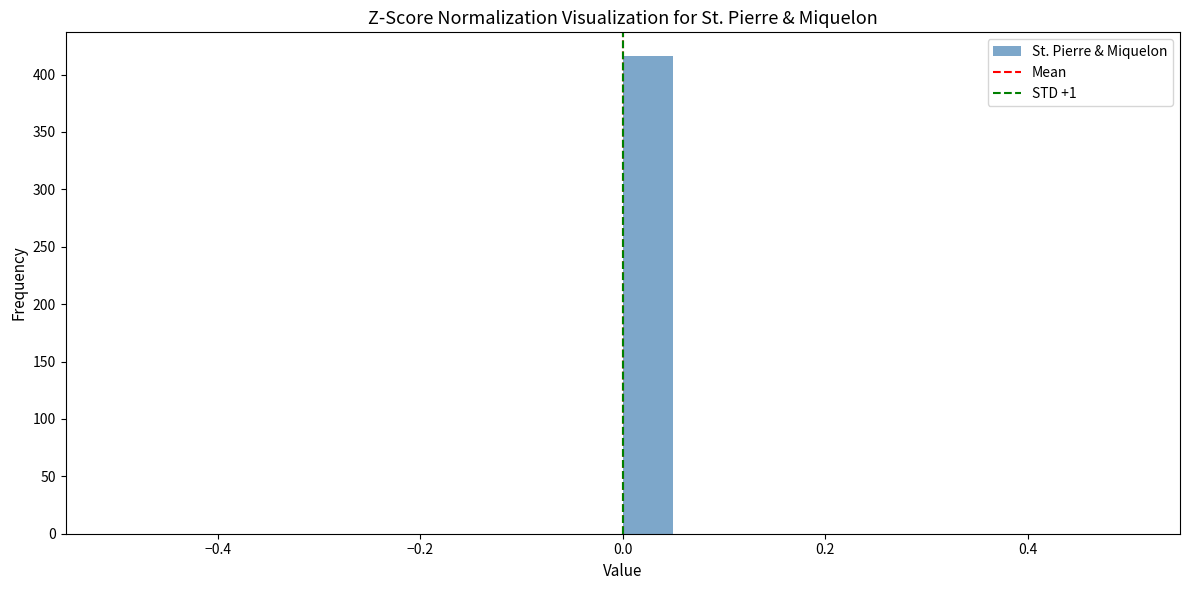

Read against the x-axis, roughly where is the centre of the tallest bar?

0.02